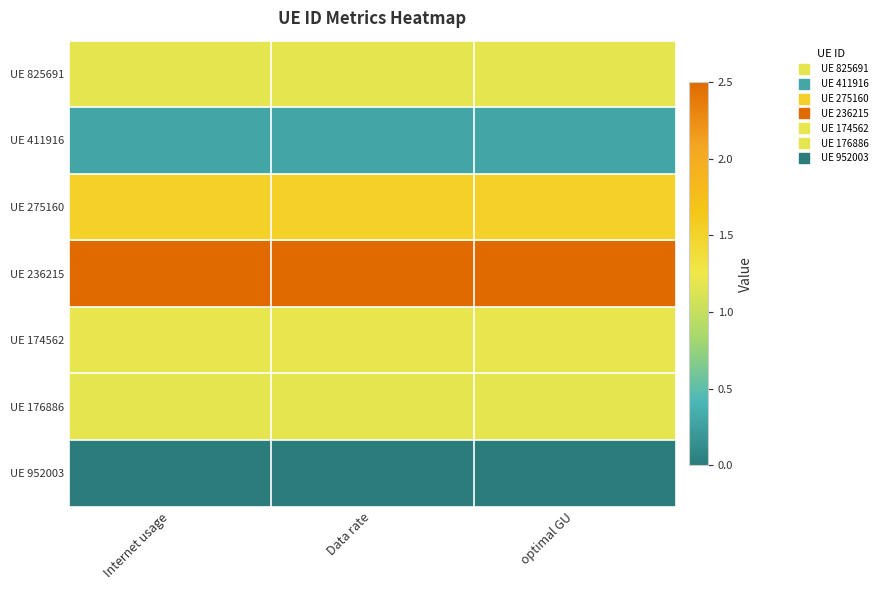

At Internet usage, list the series in order from smallest to largest.

UE 952003, UE 411916, UE 825691, UE 176886, UE 174562, UE 275160, UE 236215